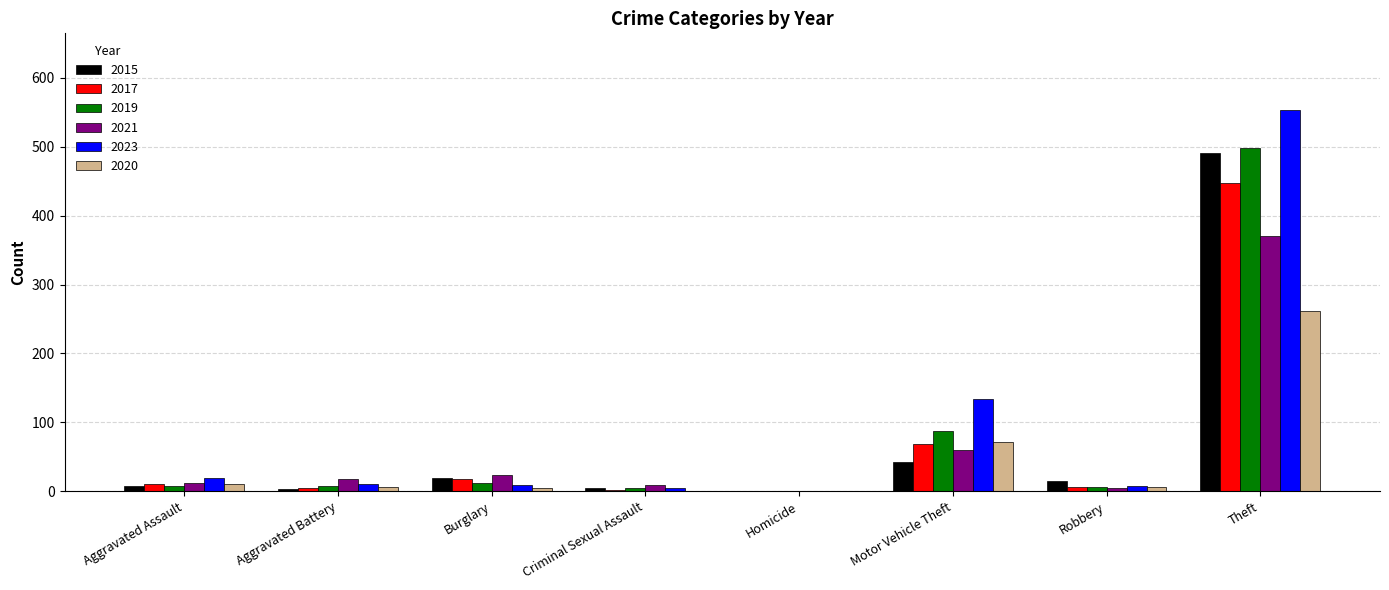

What is the sum of all 2021 values?

497